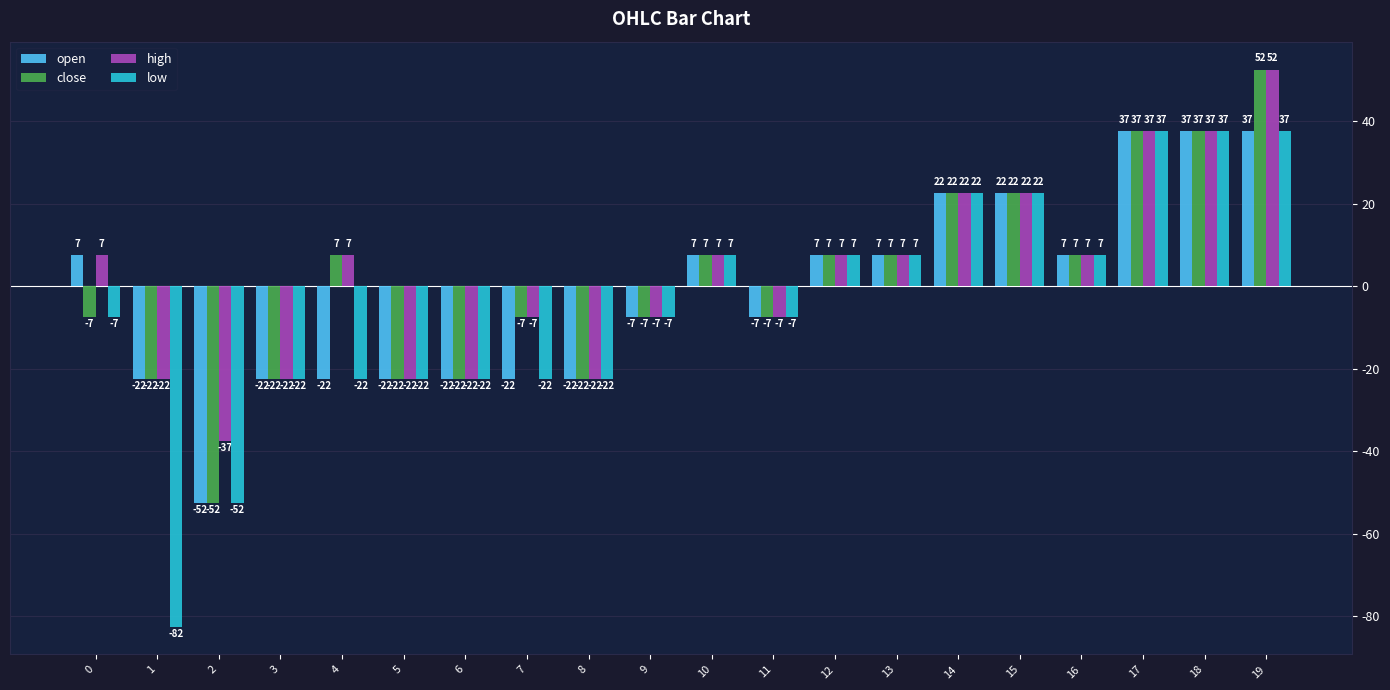

Which series has the largest total across all categories?

high